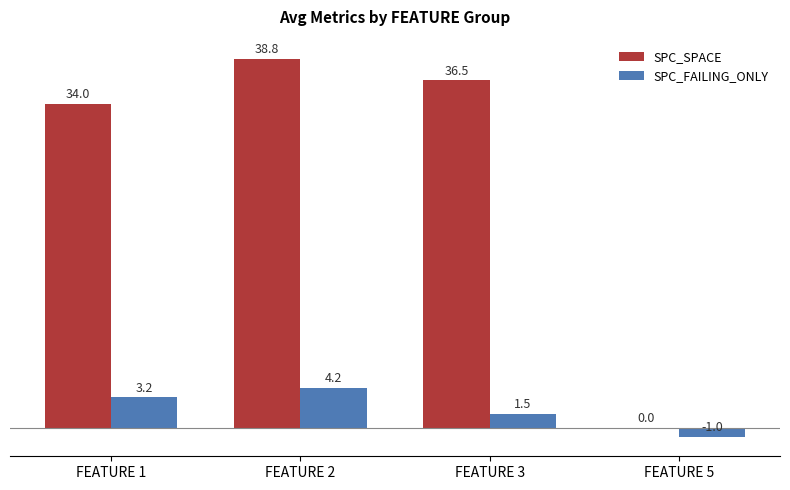

Is the value of SPC_FAILING_ONLY at FEATURE 1 greater than the value of SPC_SPACE at FEATURE 1?

No